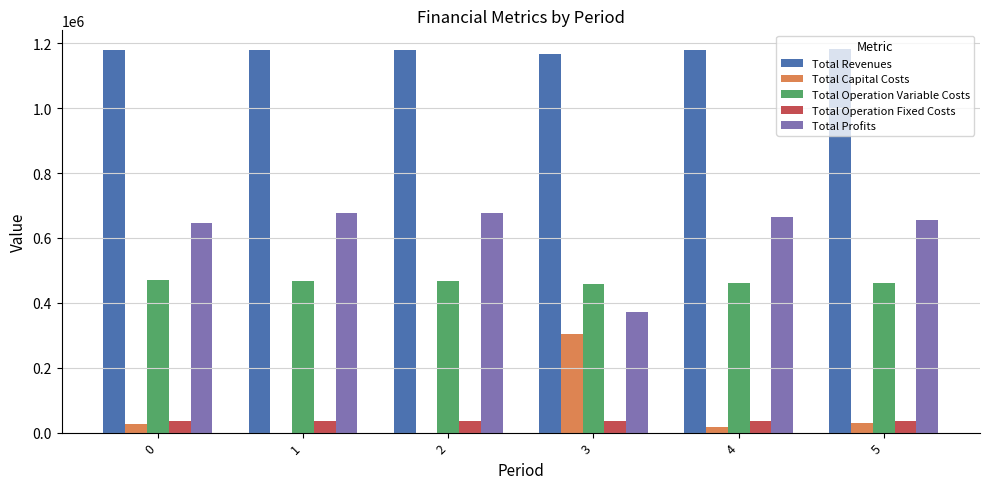

How many groups of bars are there?

6